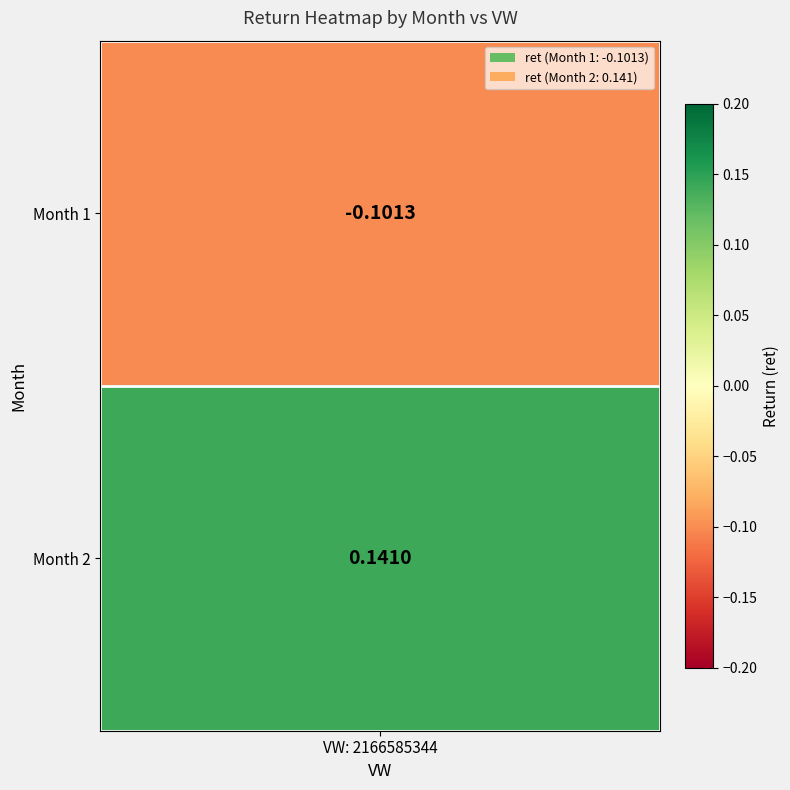

Reading left to right, extract all data points from this chart.

1=-0.1	2=0.1